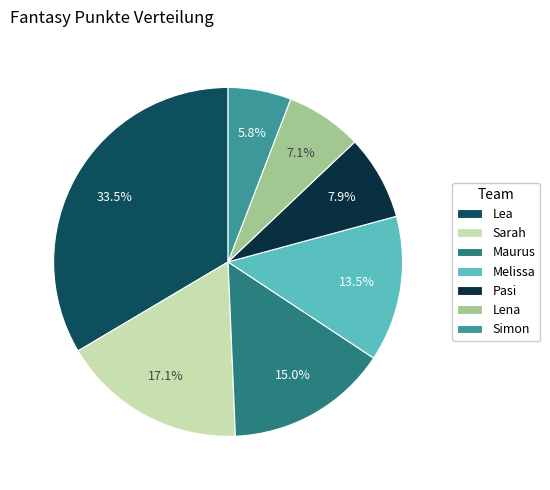

Does any single category account for the majority?

No